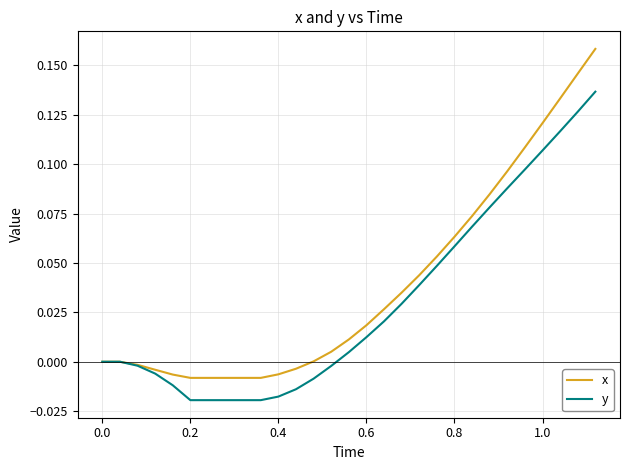

Rank the series by their maximum value, from lowest to highest.

y, x